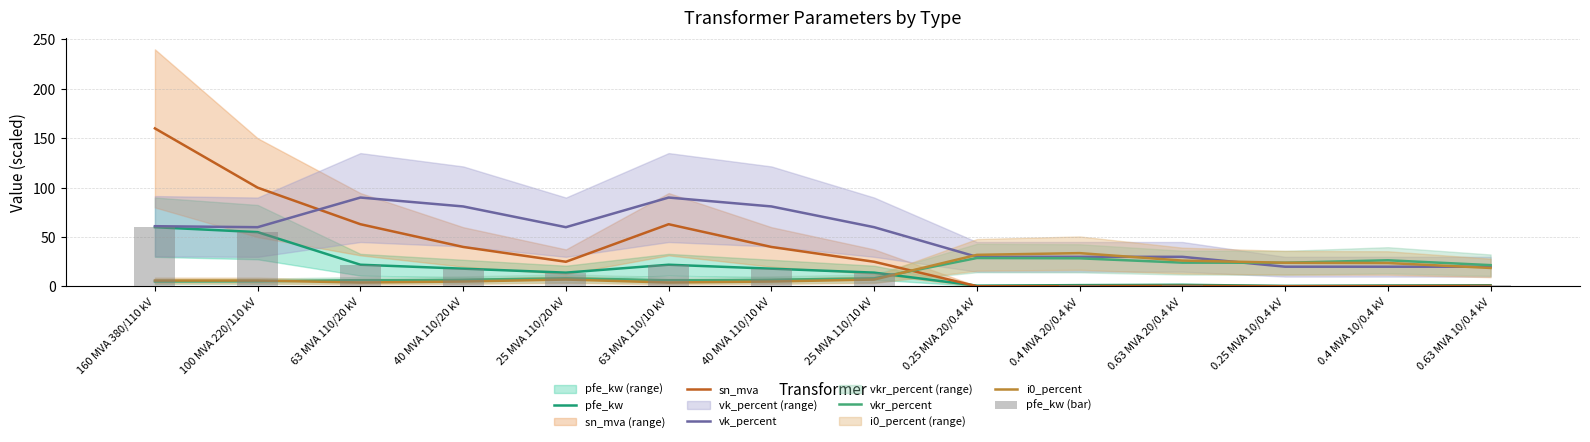

Reading left to right, list all the values displayed in this chart.

pfe_kw: 160 MVA 380/110 kV=60.0	100 MVA 220/110 kV=55.0	63 MVA 110/20 kV=22.0	40 MVA 110/20 kV=18.0	25 MVA 110/20 kV=14.0	63 MVA 110/10 kV=22.0	40 MVA 110/10 kV=18.0	25 MVA 110/10 kV=14.0	0.25 MVA 20/0.4 kV=0.8	0.4 MVA 20/0.4 kV=1.4	0.63 MVA 20/0.4 kV=1.6	0.25 MVA 10/0.4 kV=0.6	0.4 MVA 10/0.4 kV=0.9	0.63 MVA 10/0.4 kV=1.2
sn_mva: 160 MVA 380/110 kV=160.0	100 MVA 220/110 kV=100.0	63 MVA 110/20 kV=63.0	40 MVA 110/20 kV=40.0	25 MVA 110/20 kV=25.0	63 MVA 110/10 kV=63.0	40 MVA 110/10 kV=40.0	25 MVA 110/10 kV=25.0	0.25 MVA 20/0.4 kV=0.2	0.4 MVA 20/0.4 kV=0.4	0.63 MVA 20/0.4 kV=0.6	0.25 MVA 10/0.4 kV=0.2	0.4 MVA 10/0.4 kV=0.4	0.63 MVA 10/0.4 kV=0.6
vk_percent: 160 MVA 380/110 kV=61.0	100 MVA 220/110 kV=60.0	63 MVA 110/20 kV=90.0	40 MVA 110/20 kV=81.0	25 MVA 110/20 kV=60.0	63 MVA 110/10 kV=90.0	40 MVA 110/10 kV=81.0	25 MVA 110/10 kV=60.0	0.25 MVA 20/0.4 kV=30.0	0.4 MVA 20/0.4 kV=30.0	0.63 MVA 20/0.4 kV=30.0	0.25 MVA 10/0.4 kV=20.0	0.4 MVA 10/0.4 kV=20.0	0.63 MVA 10/0.4 kV=20.0
vkr_percent: 160 MVA 380/110 kV=5.0	100 MVA 220/110 kV=5.2	63 MVA 110/20 kV=6.4	40 MVA 110/20 kV=6.8	25 MVA 110/20 kV=8.2	63 MVA 110/10 kV=6.4	40 MVA 110/10 kV=6.8	25 MVA 110/10 kV=8.2	0.25 MVA 20/0.4 kV=28.8	0.4 MVA 20/0.4 kV=28.5	0.63 MVA 20/0.4 kV=24.1	0.25 MVA 10/0.4 kV=24.0	0.4 MVA 10/0.4 kV=26.5	0.63 MVA 10/0.4 kV=21.6
i0_percent: 160 MVA 380/110 kV=6.0	100 MVA 220/110 kV=6.0	63 MVA 110/20 kV=4.0	40 MVA 110/20 kV=5.0	25 MVA 110/20 kV=7.0	63 MVA 110/10 kV=4.0	40 MVA 110/10 kV=5.0	25 MVA 110/10 kV=7.0	0.25 MVA 20/0.4 kV=32.0	0.4 MVA 20/0.4 kV=33.8	0.63 MVA 20/0.4 kV=26.2	0.25 MVA 10/0.4 kV=24.0	0.4 MVA 10/0.4 kV=23.8	0.63 MVA 10/0.4 kV=18.7
pfe_kw (bar): 160 MVA 380/110 kV=60.0	100 MVA 220/110 kV=55.0	63 MVA 110/20 kV=22.0	40 MVA 110/20 kV=18.0	25 MVA 110/20 kV=14.0	63 MVA 110/10 kV=22.0	40 MVA 110/10 kV=18.0	25 MVA 110/10 kV=14.0	0.25 MVA 20/0.4 kV=0.8	0.4 MVA 20/0.4 kV=1.4	0.63 MVA 20/0.4 kV=1.6	0.25 MVA 10/0.4 kV=0.6	0.4 MVA 10/0.4 kV=0.9	0.63 MVA 10/0.4 kV=1.2